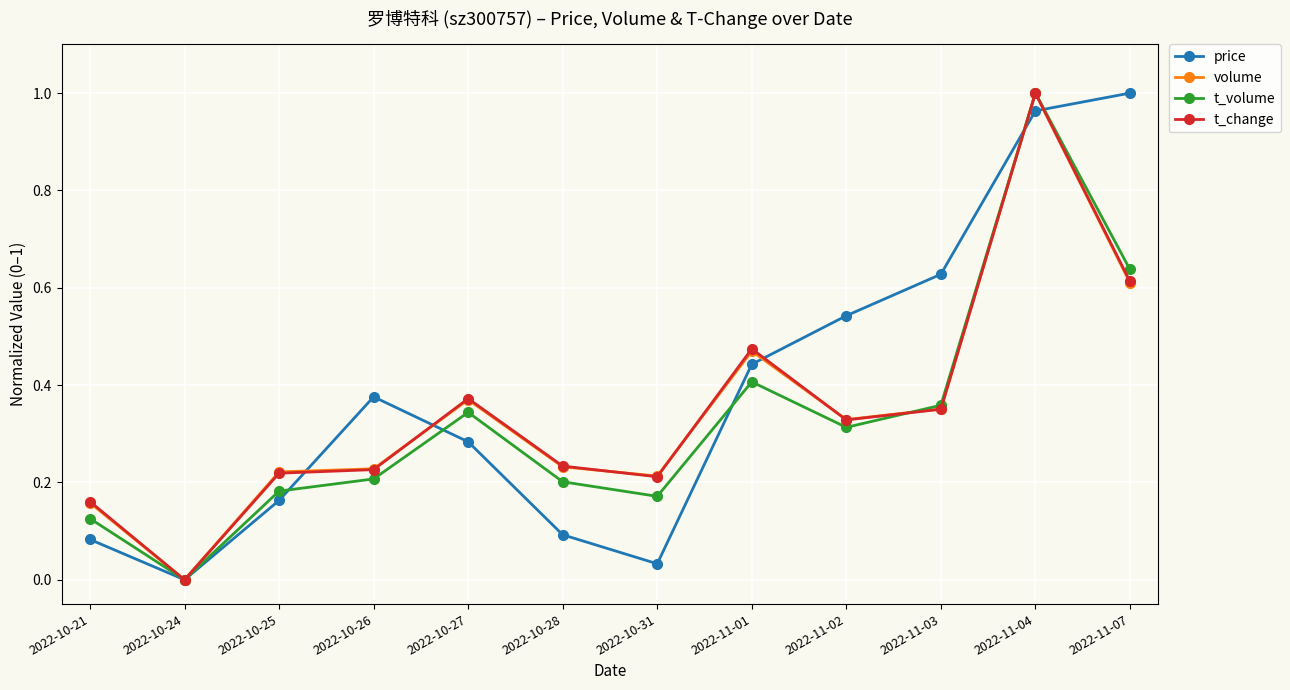

Which series has the largest total across all categories?

price